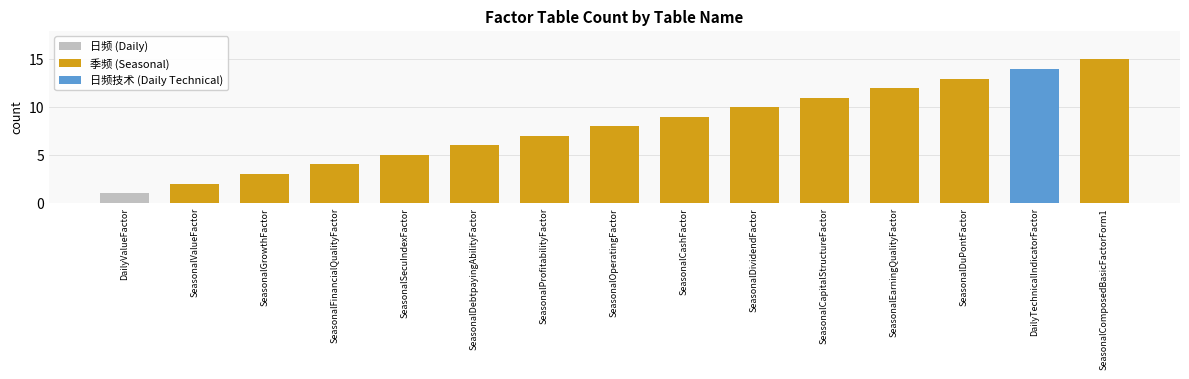

Reading left to right, list all the values displayed in this chart.

DailyValueFactor=1	SeasonalValueFactor=2	SeasonalGrowthFactor=3	SeasonalFinancialQualityFactor=4	SeasonalSecuIndexFactor=5	SeasonalDebtpayingAbilityFactor=6	SeasonalProfitabilityFactor=7	SeasonalOperatingFactor=8	SeasonalCashFactor=9	SeasonalDividendFactor=10	SeasonalCapitalStructureFactor=11	SeasonalEarningQualityFactor=12	SeasonalDuPontFactor=13	DailyTechnicalIndicatorFactor=14	SeasonalComposedBasicFactorForm1=15